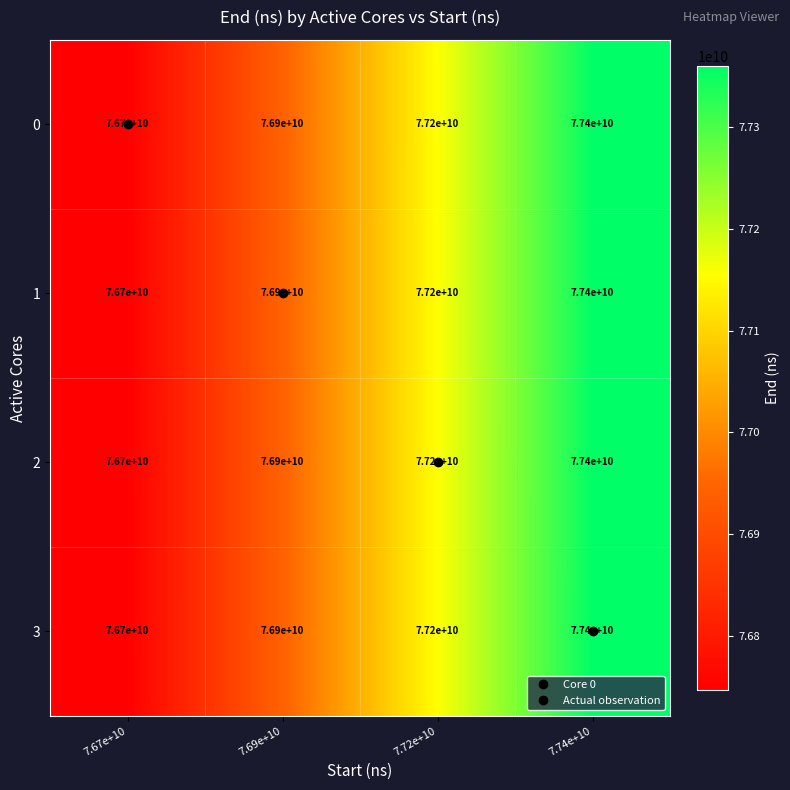

What is the lowest value of the 0 series?

76700000000